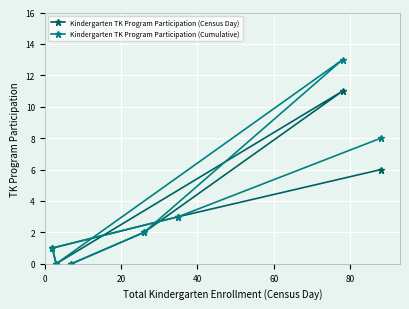

Reading left to right, transcribe all the data shown in this chart.

Kindergarten TK Program Participation (Census Day): 1	0	0	2	3	11	6
Kindergarten TK Program Participation (Cumulative): 1	0	0	2	3	13	8